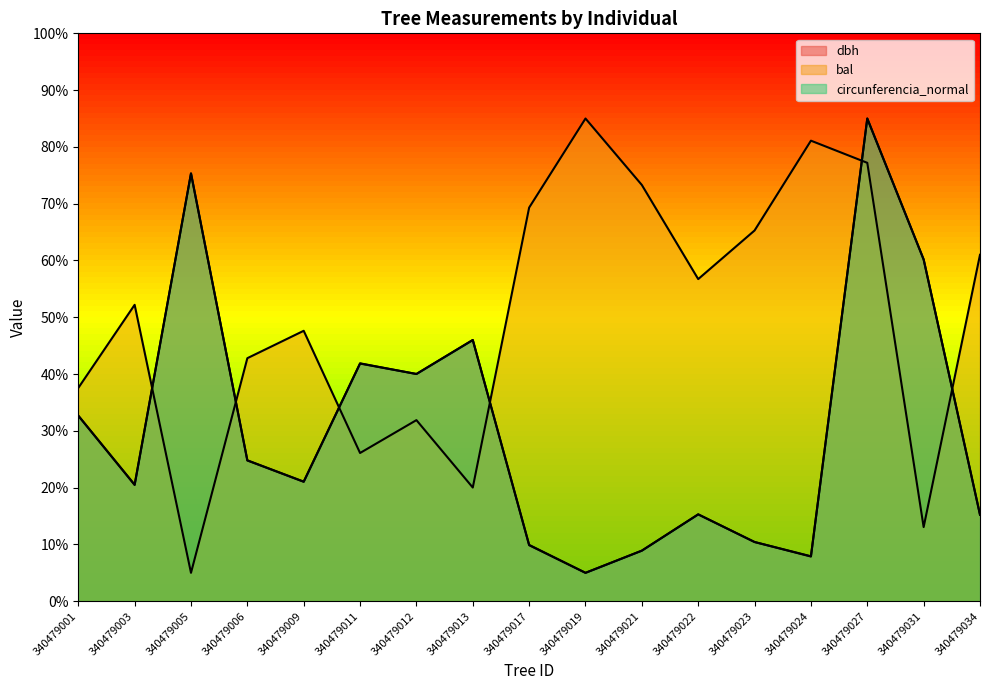

What is the value of the dbh point at the 1st from the left?

32.7